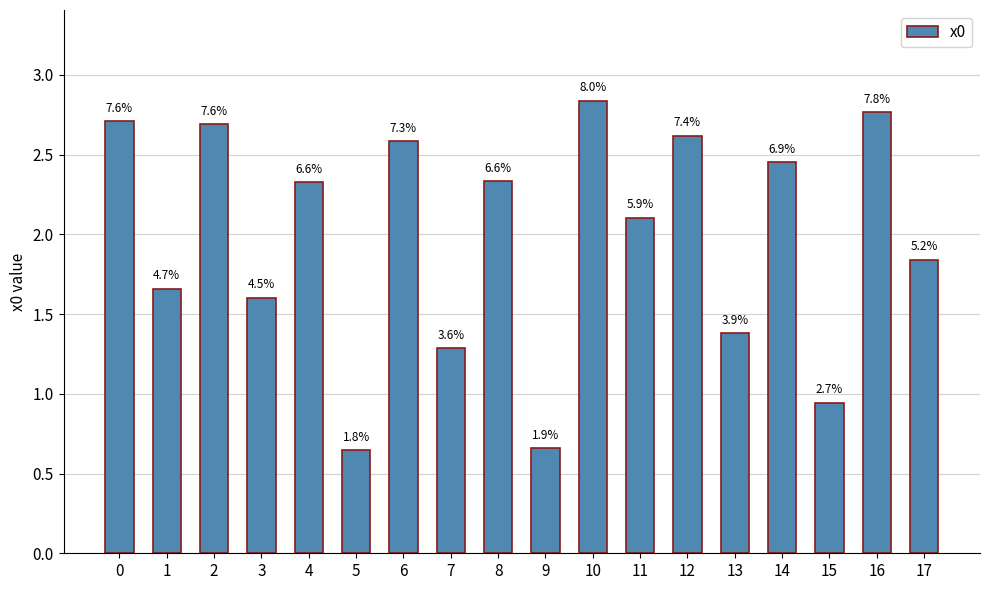

Does the chart contain any negative values?

No